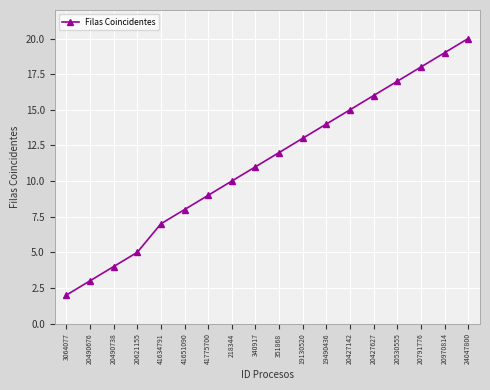

Which has a higher value, 351868 or 41634791?

351868